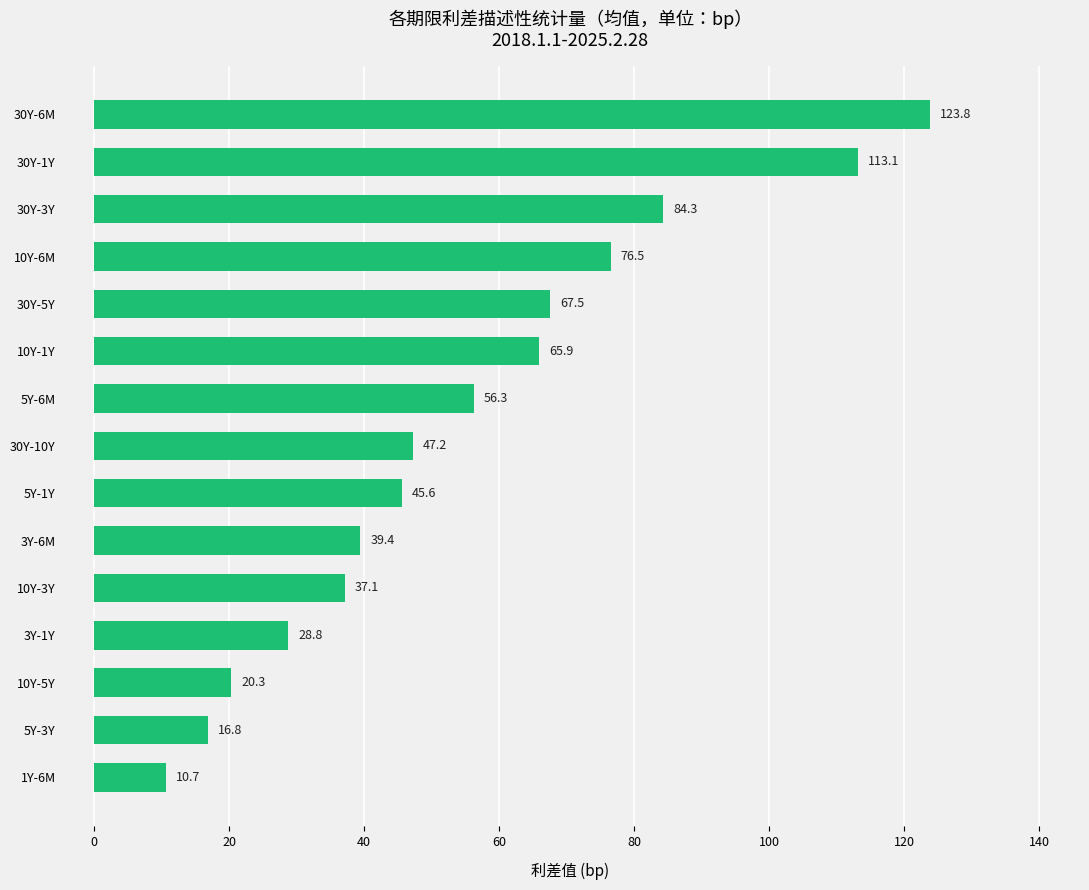

Where is the data nearest to the value 67?

30Y-5Y